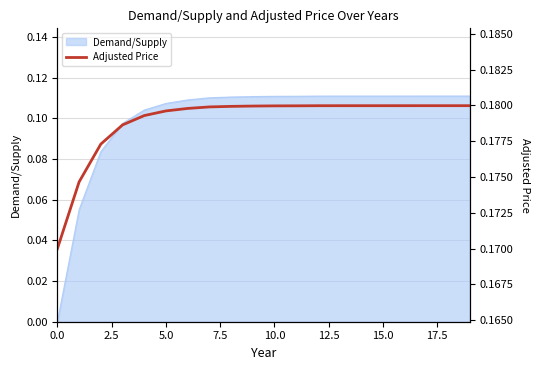

True or false: Demand/Supply has a value of 0.0 at 0.0.

True